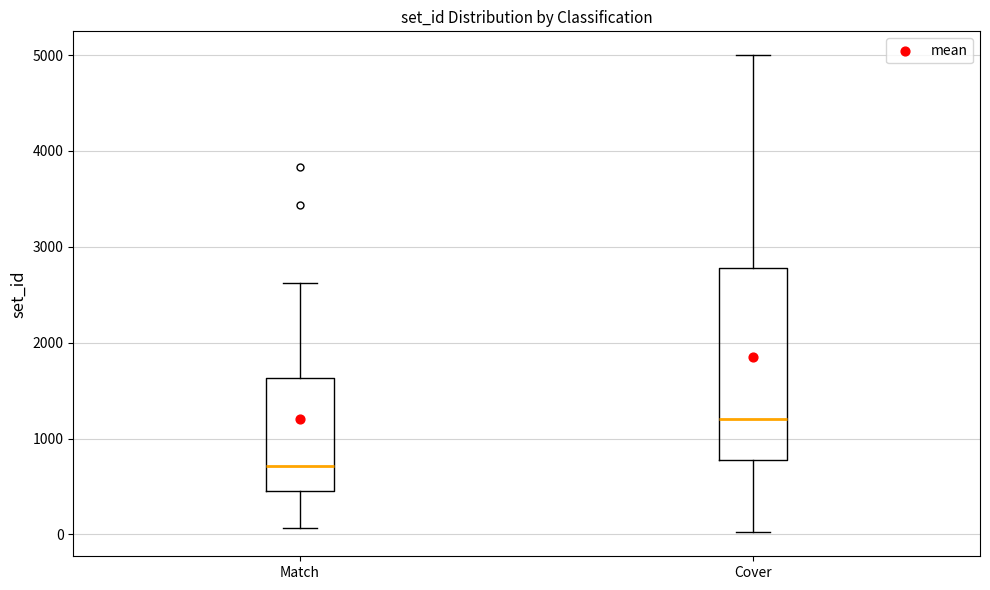

Which box has the highest median line?

Cover